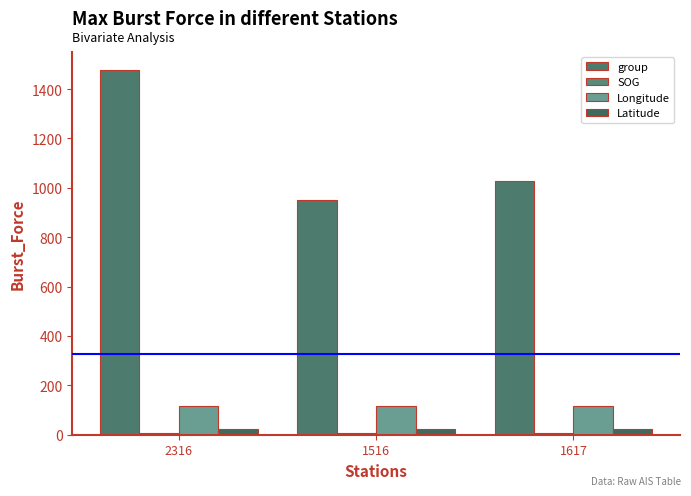

Are the bars horizontal?

No